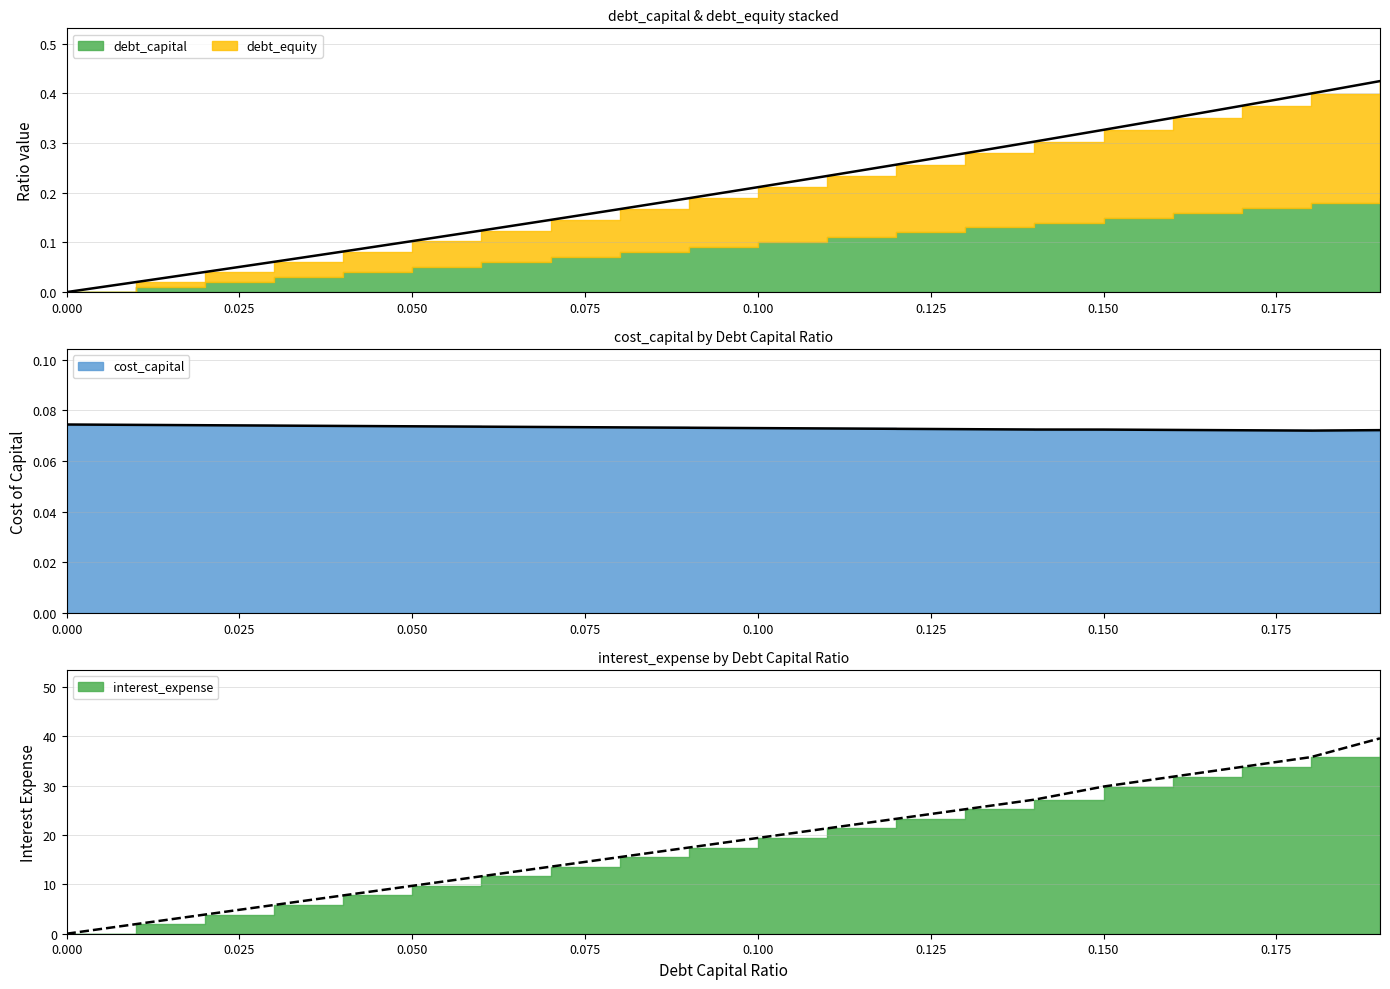

Between 0.06 and 0.11, which is larger?

0.11